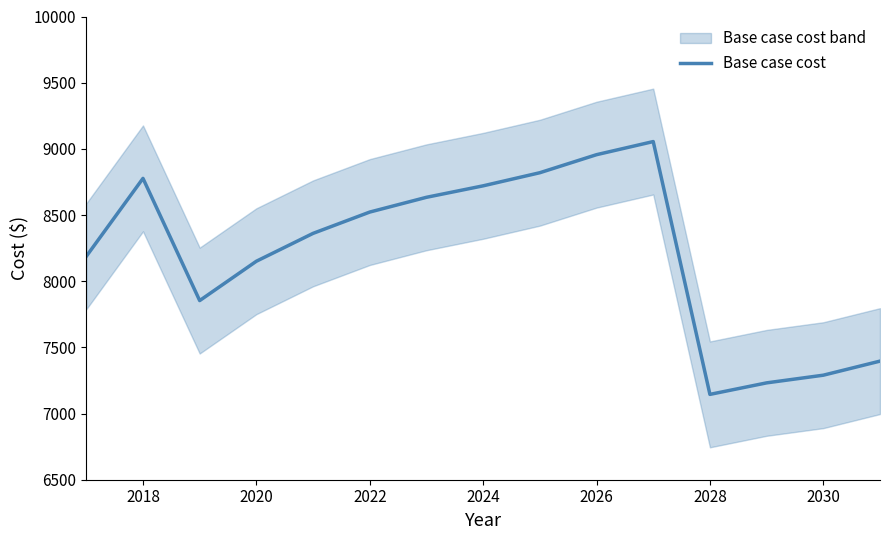

True or false: Base case cost has a value of 5607.0 at 2026.

False